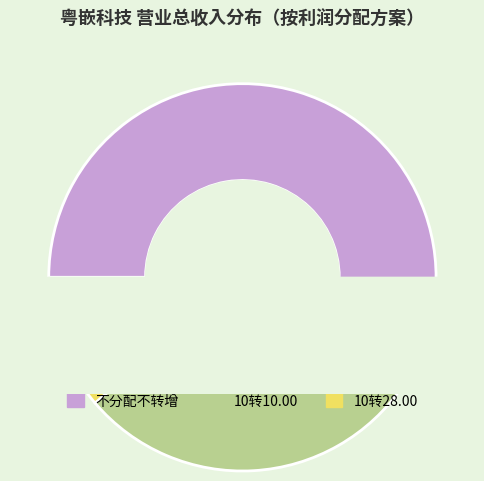

Which slice is the largest?

10转10.00